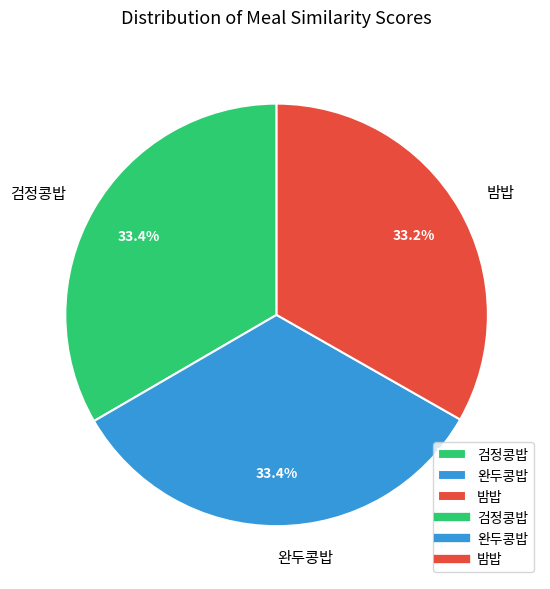

How many segments does this pie chart have?

3